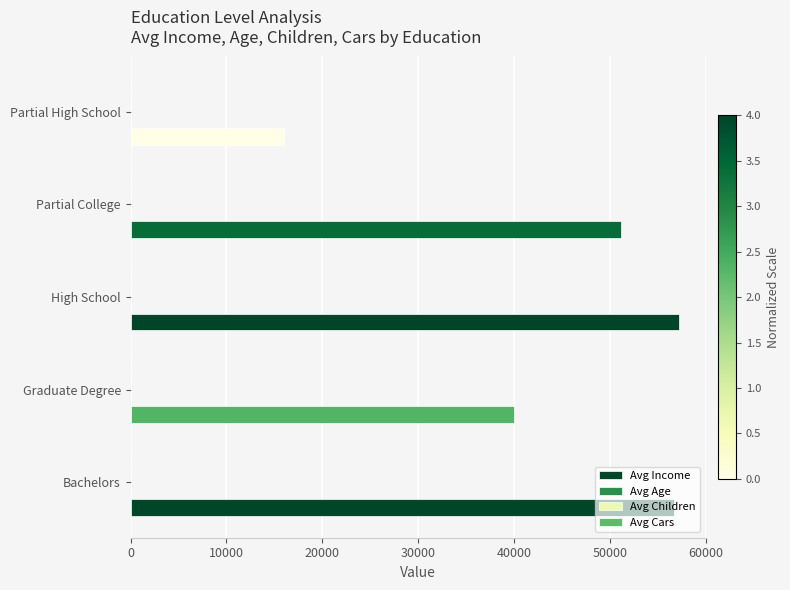

How many data points in Avg Income are above 51111?

3